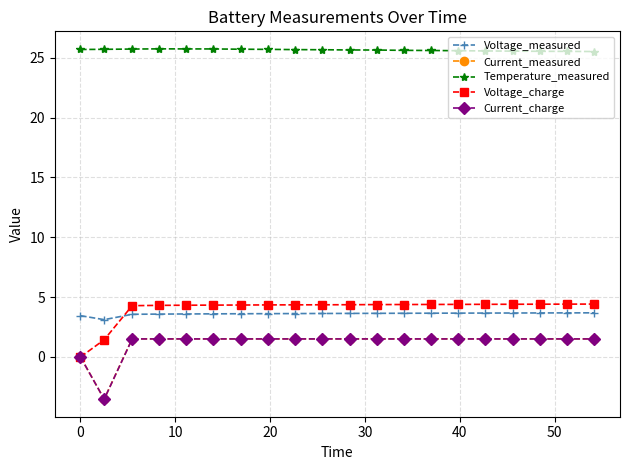

True or false: Voltage_measured and Temperature_measured cross at least once.

False